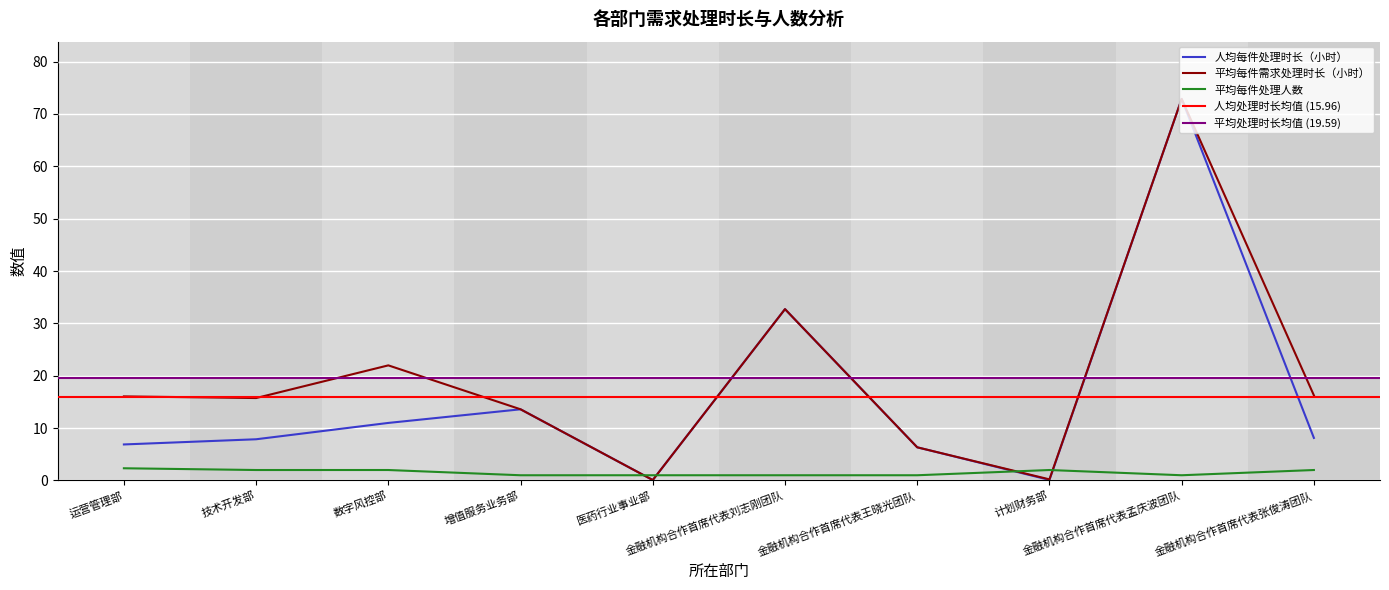

List the series in order of their peak value, highest first.

人均每件处理时长（小时）, 平均每件需求处理时长（小时）, 平均每件处理人数